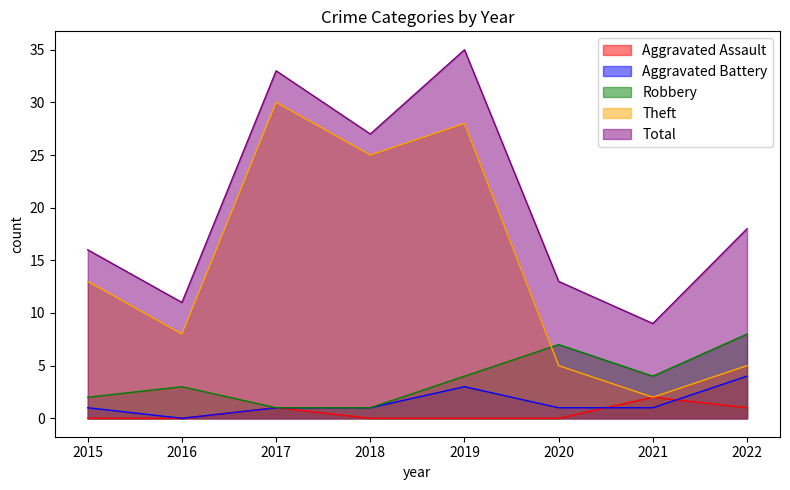

What is the approximate value of Aggravated Battery at 2015?

1